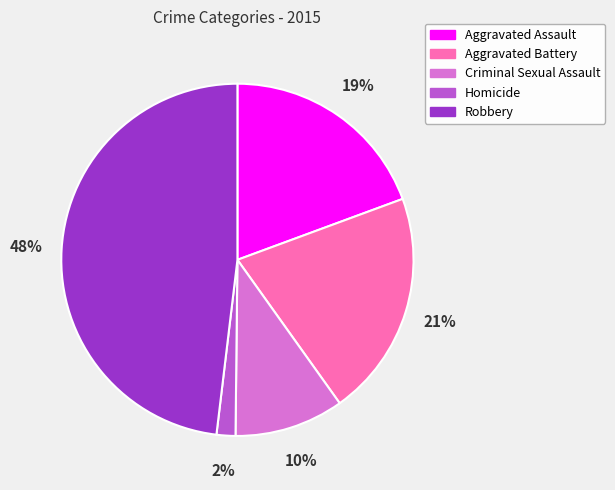

Is Aggravated Battery the majority of the pie?

No